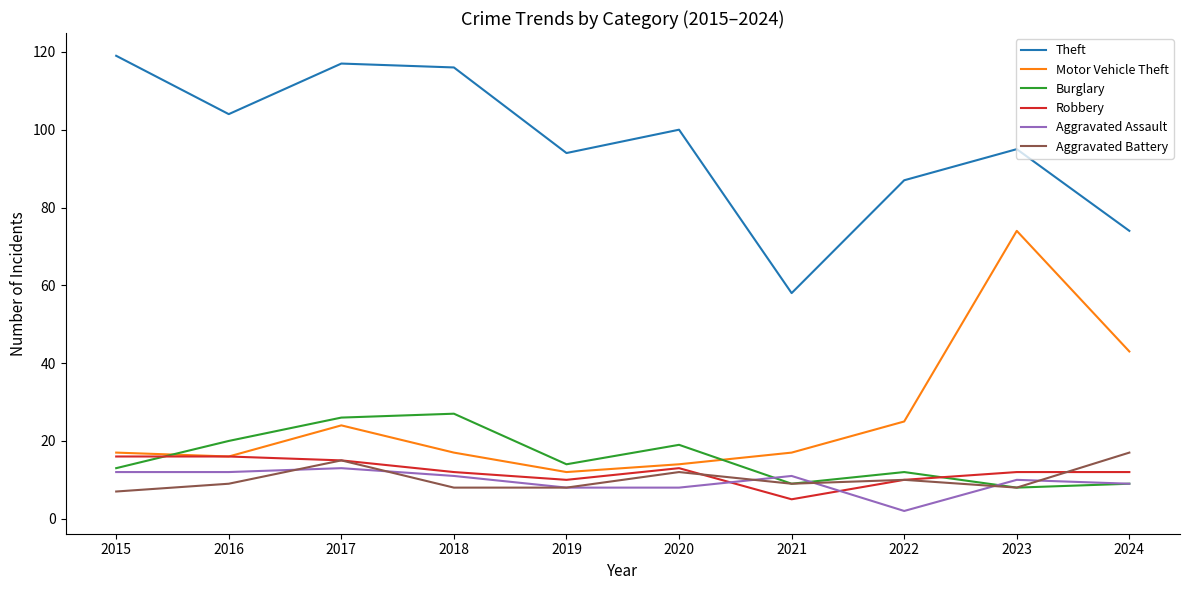

What is the difference between the Aggravated Assault values at 2015 and 2021?

1